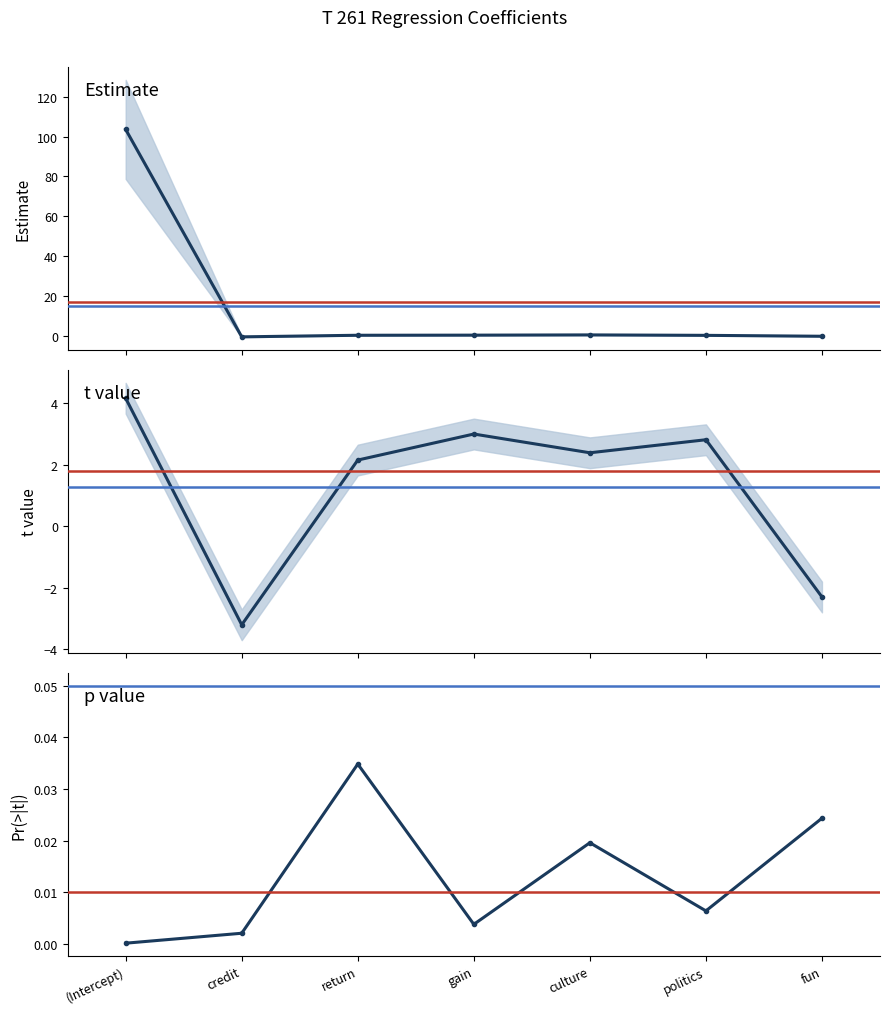

The value of Pr(>|t|) at culture is 0.0. True or false?

True